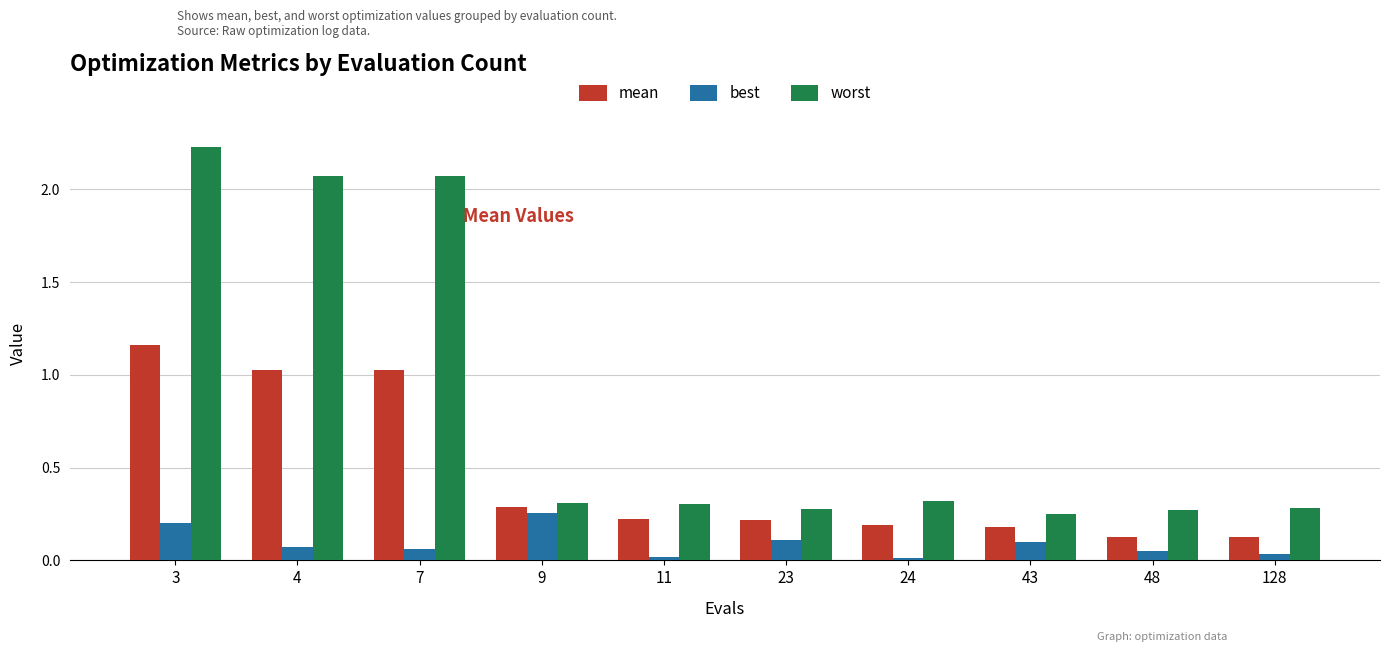

How many bars are there in each group?

3